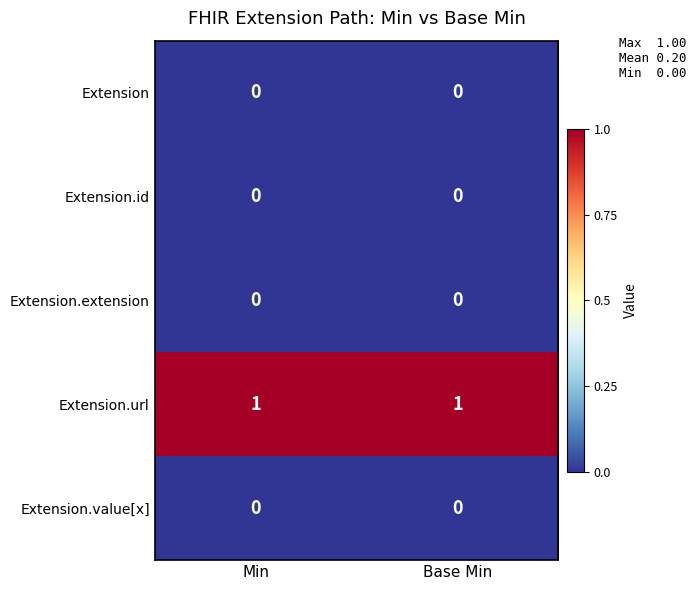

Reading left to right, what are all the values shown in this chart?

Extension: 0	0
Extension.id: 0	0
Extension.extension: 0	0
Extension.url: 1	1
Extension.value[x]: 0	0